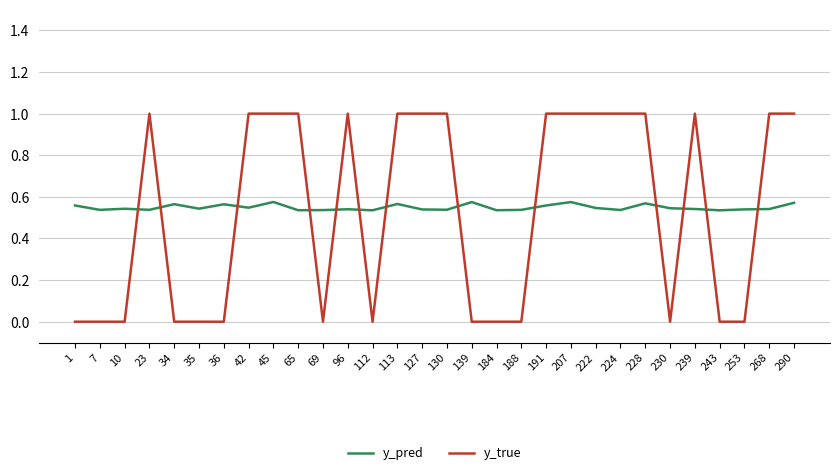

In y_pred, how many points are higher than both neighbors (excluding endpoints)?

9